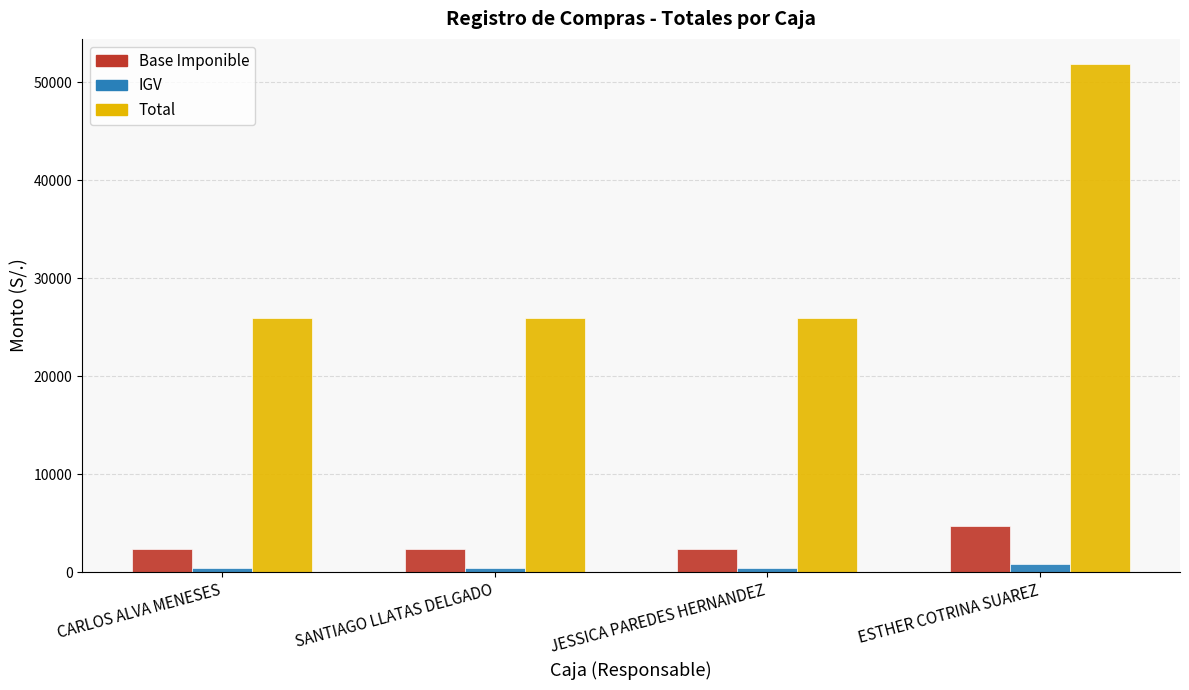

Rank the series by their maximum value, from highest to lowest.

Total, Base Imponible, IGV